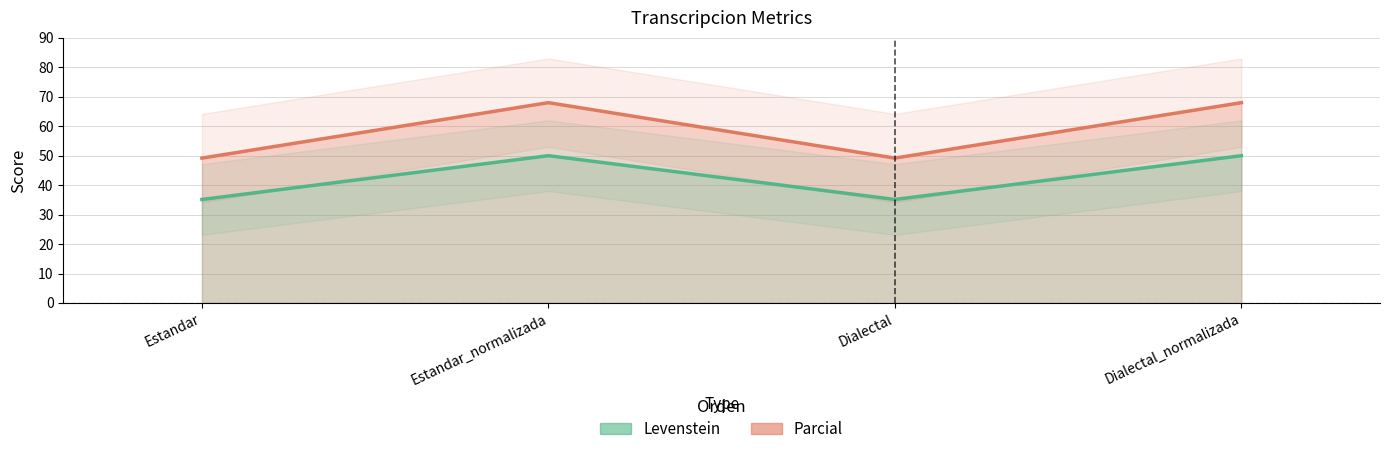

Which series has the largest total across all categories?

Parcial